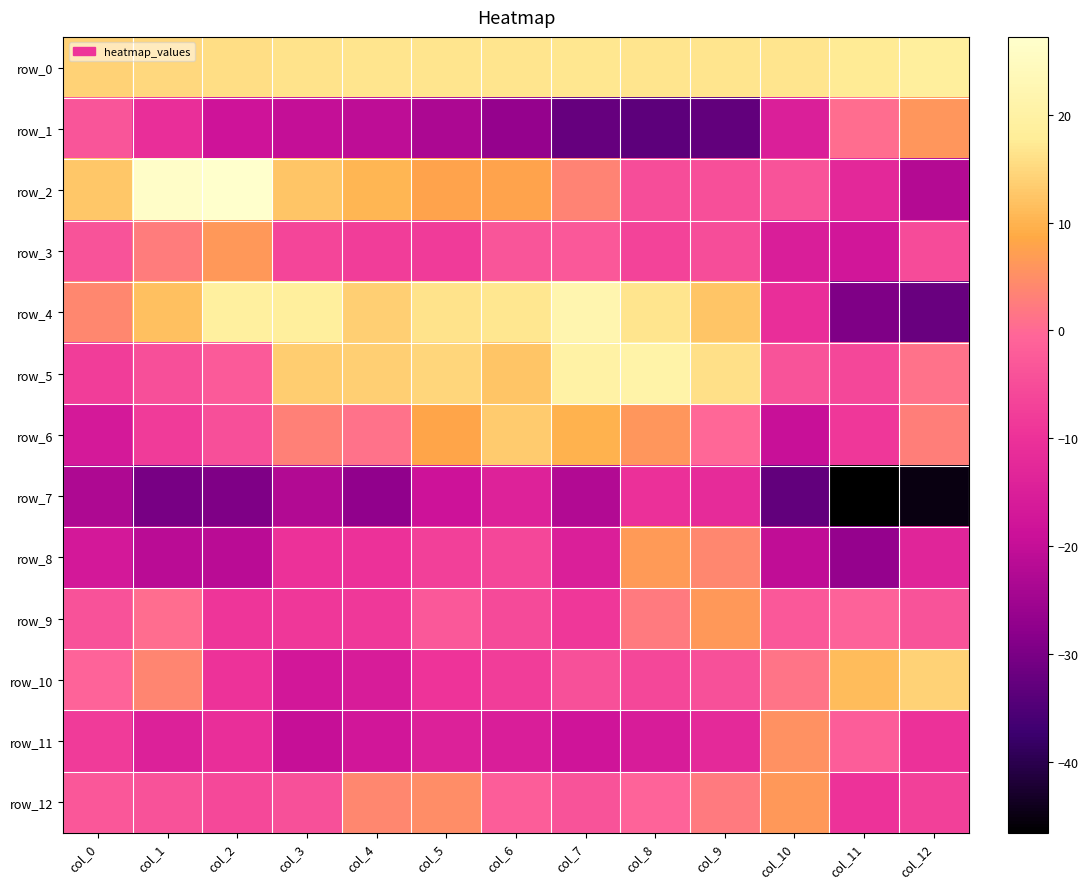

At col_5, list the series in order from largest to smallest.

row_0, row_4, row_5, row_6, row_2, row_12, row_9, row_8, row_3, row_10, row_11, row_7, row_1